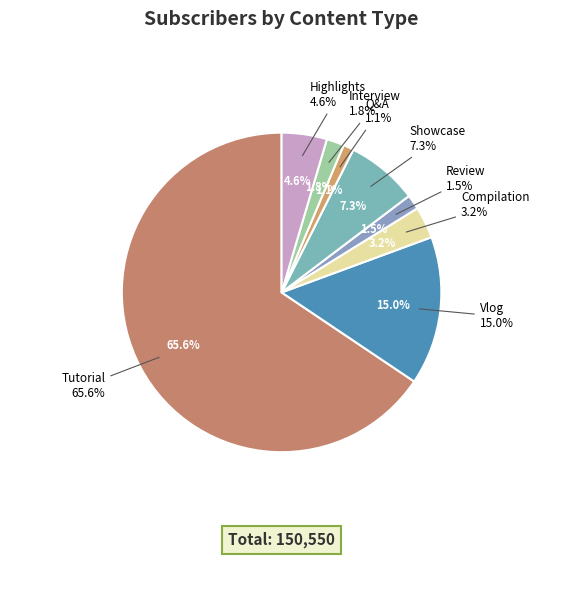

How many slices are in this pie chart?

8